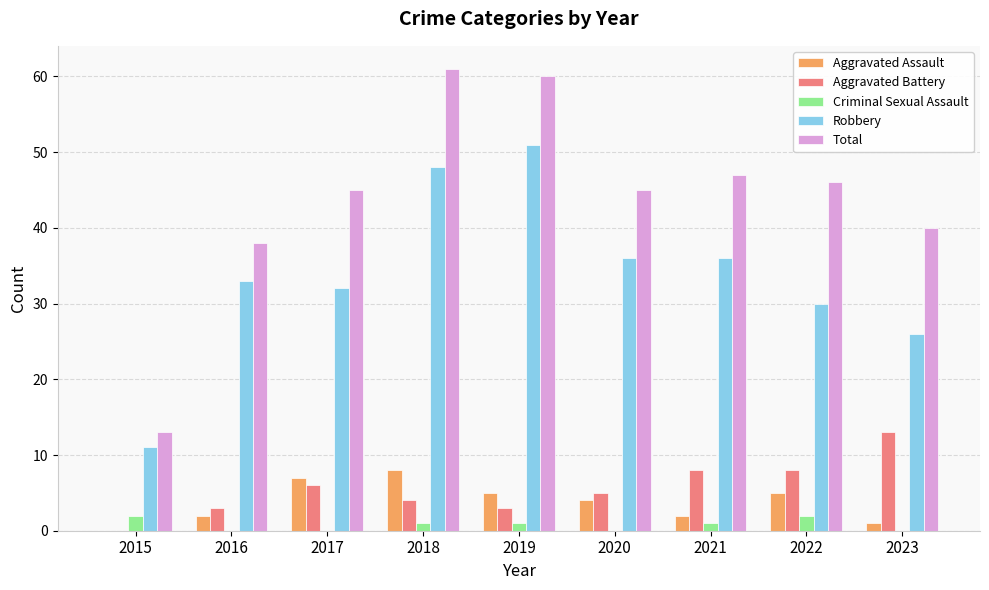

How many distinct data groups are displayed?

5